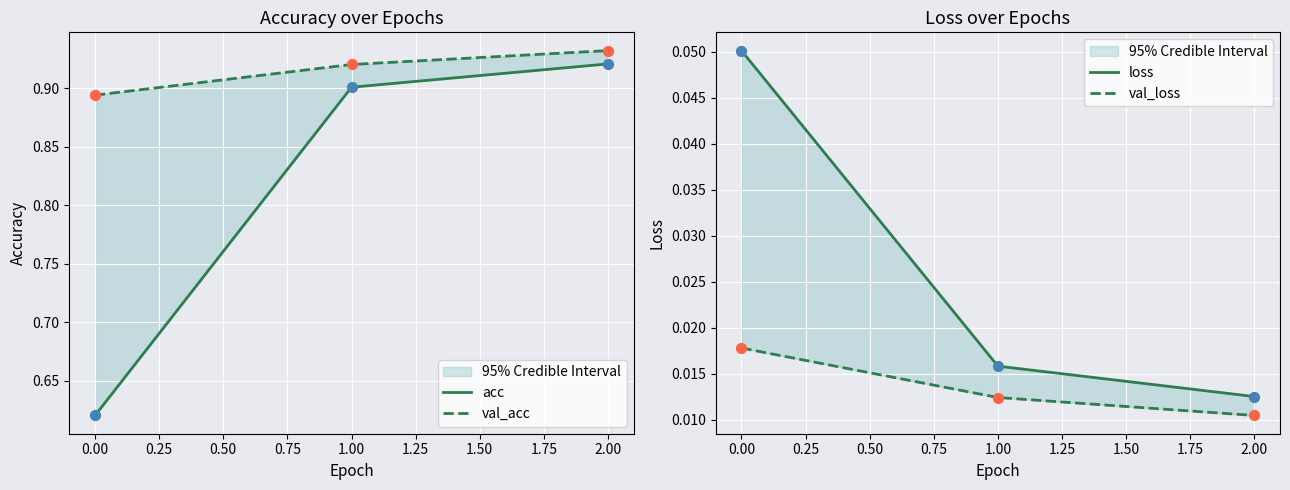

What are all the series names shown in the legend?

acc, val_acc, loss, val_loss